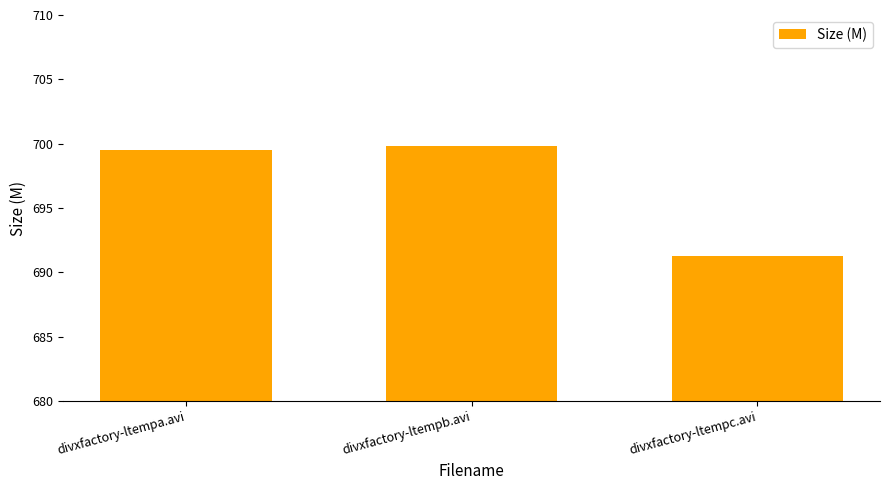

True or false: the data shows 329.5 at divxfactory-ltempc.avi.

False